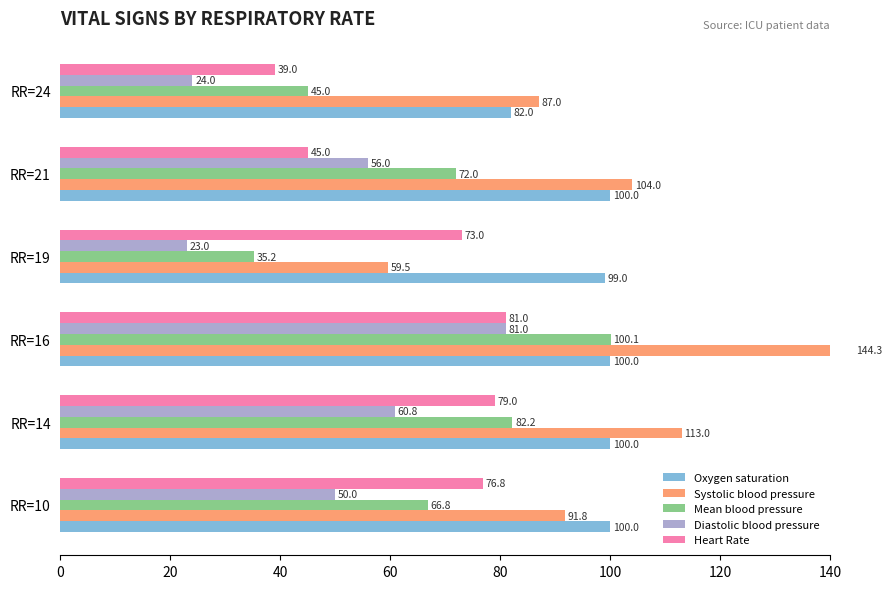

Is the value of Mean blood pressure at RR=19 greater than the value of Oxygen saturation at RR=10?

No